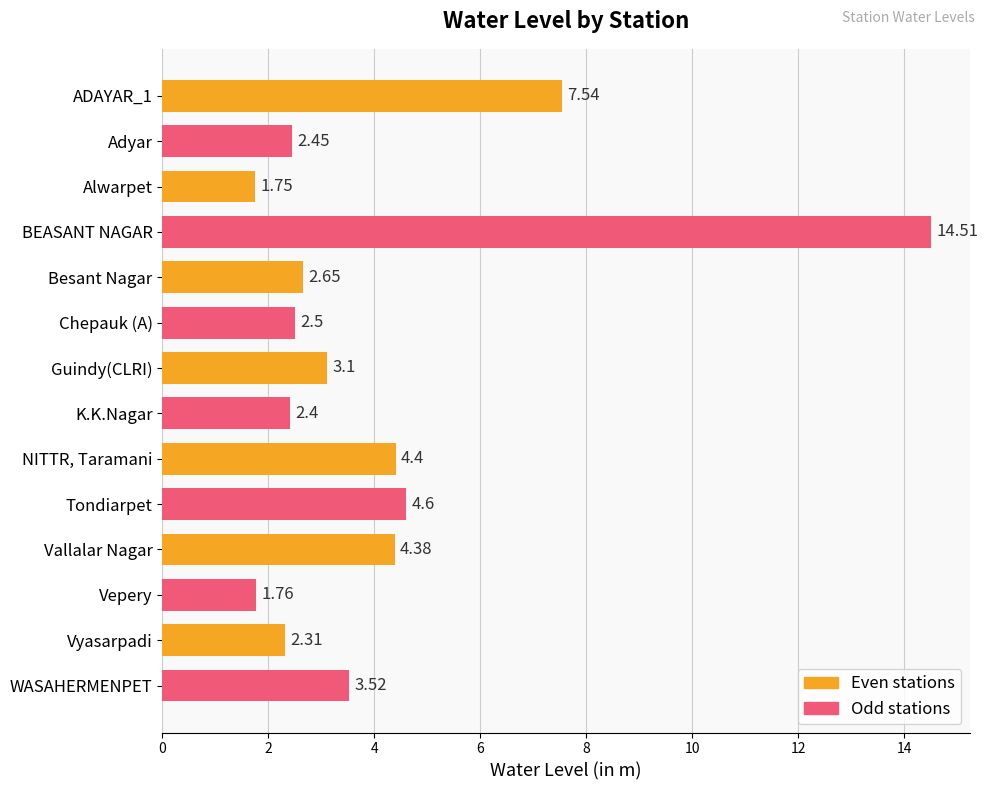

Which has a higher value, NITTR, Taramani or Chepauk (A)?

NITTR, Taramani